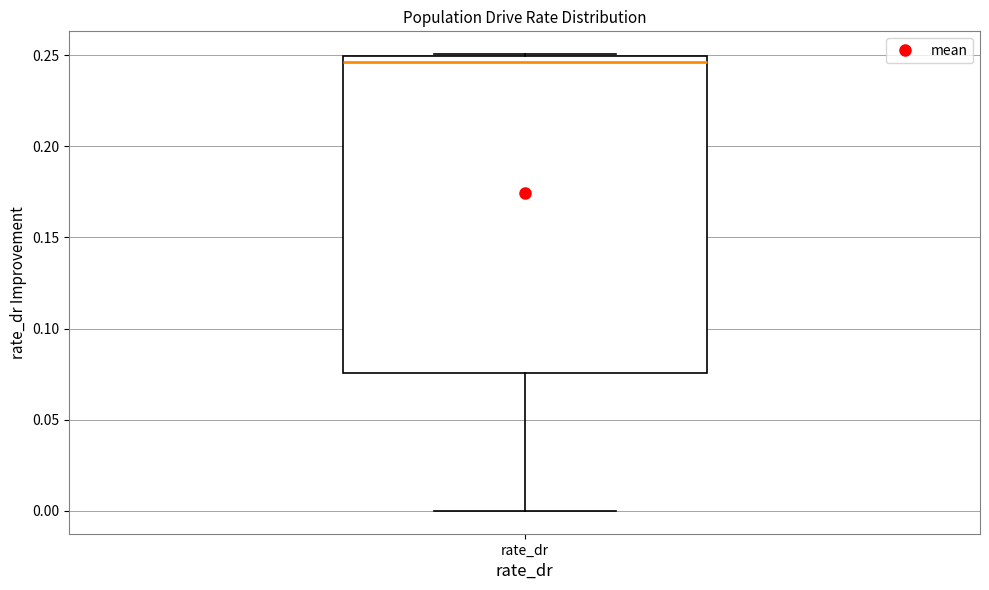

Read this box plot against the y-axis: the position of the median line, the range covered by the box, and the ends of both whiskers. The values are not printed on the chart, so give them approximately, as read against the axis.

median 0.245, box 0.075 to 0.250, whiskers 0.000 to 0.250